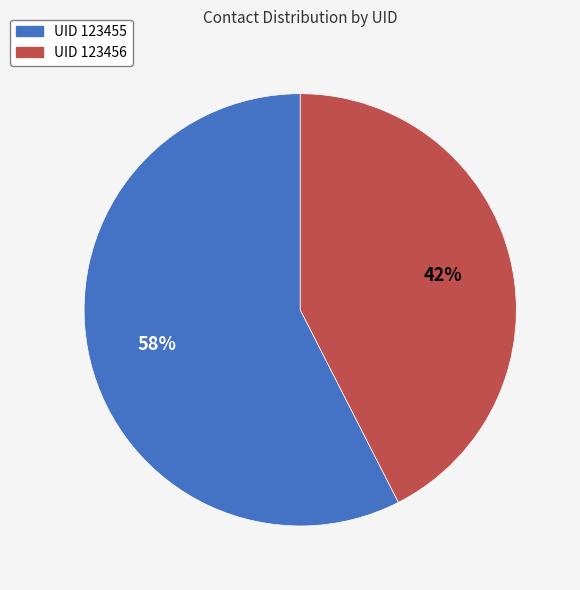

To the nearest percent, what is the average slice percentage?

50%